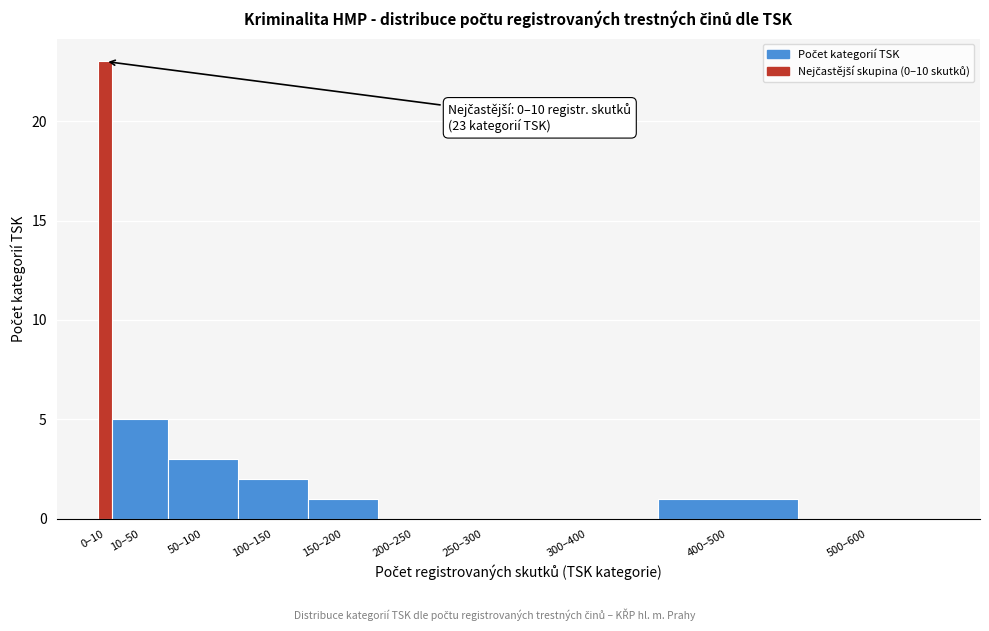

Reading left to right, what are all the values shown in this chart?

0–10=23	10–50=5	50–100=3	100–150=2	150–200=1	200–250=0	250–300=0	300–400=0	400–500=1	500–600=0